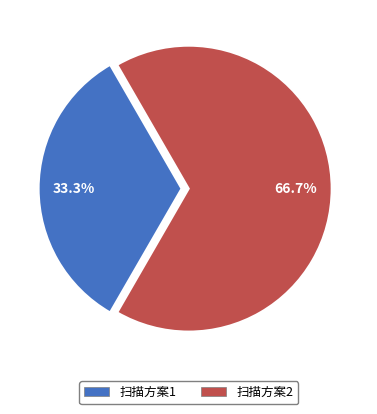

What is the smallest slice in the pie chart?

扫描方案1